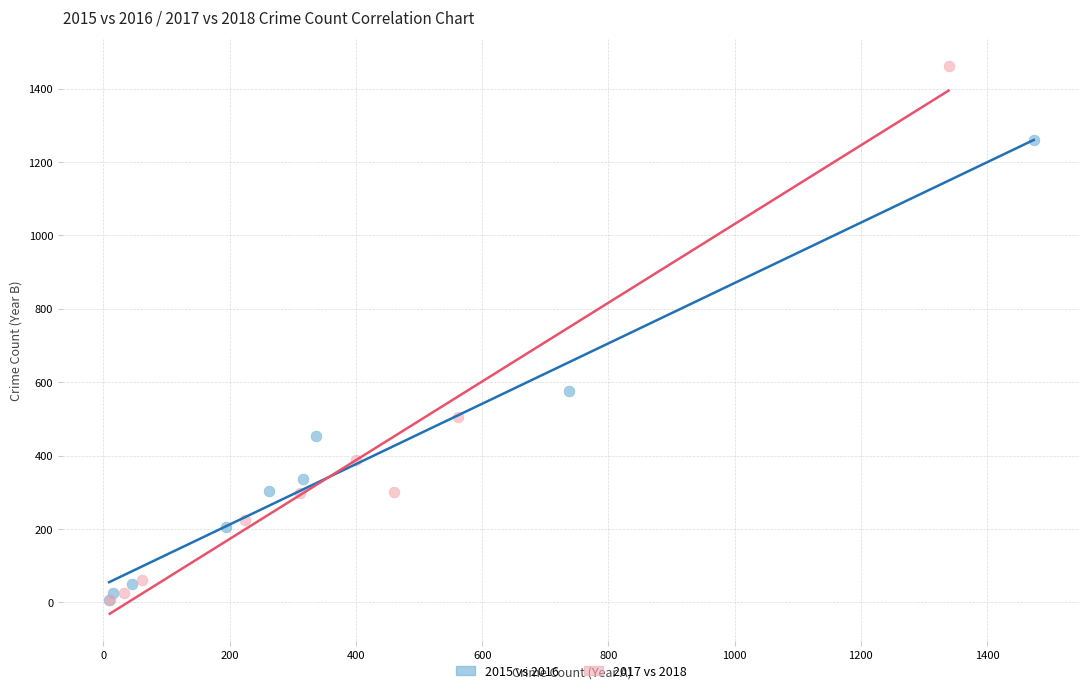

Which series contains the highest Y value?

2017 vs 2018